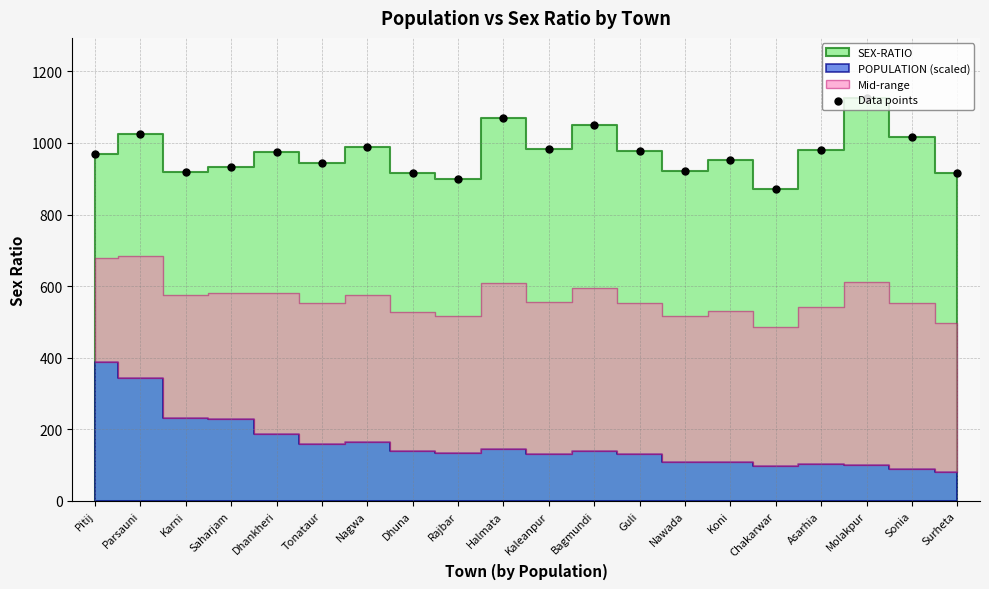

Which has a higher value, Dhuna or Molakpur?

Molakpur